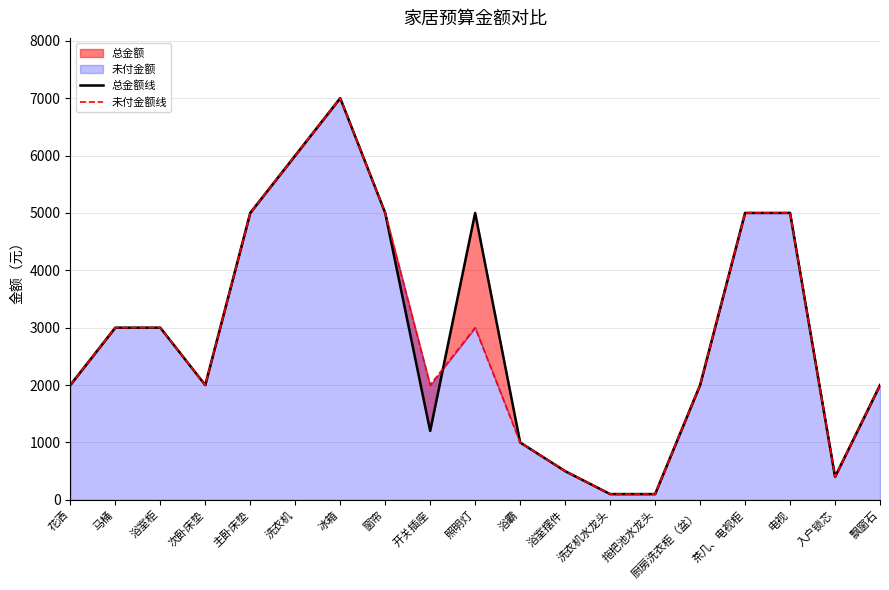

True or false: 总金额线 and 未付金额线 intersect in this chart.

True